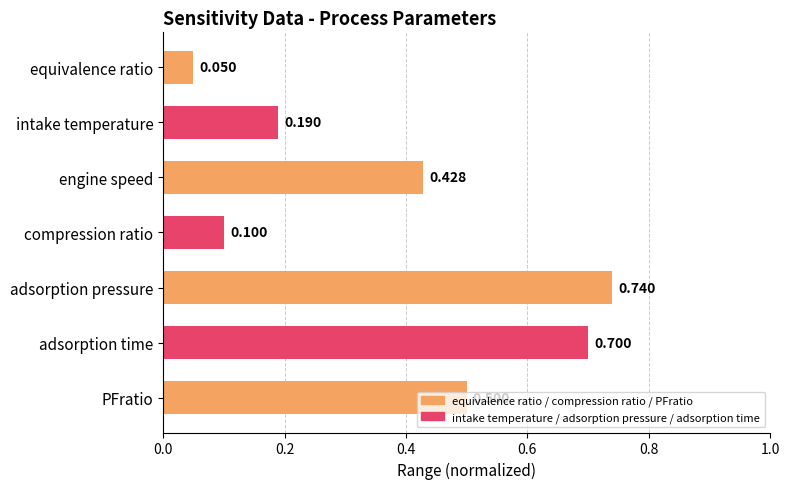

Which has a higher value, intake temperature or equivalence ratio?

intake temperature